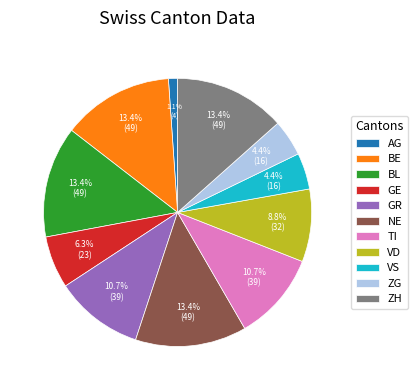

Which slice is the smallest?

AG